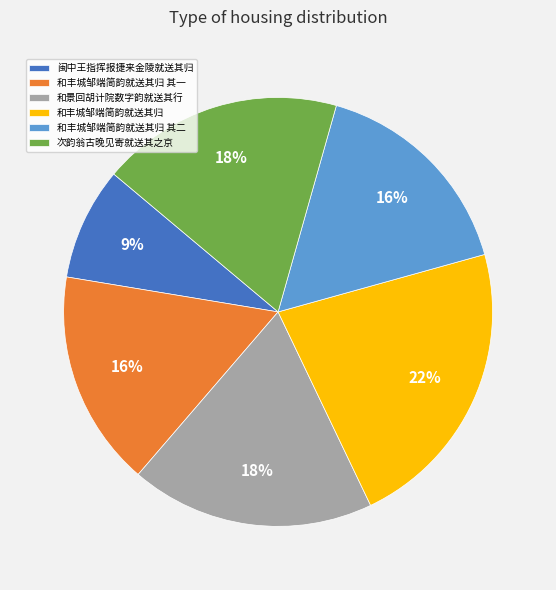

To the nearest percent, what percentage of the pie is 和景回胡计院数字韵就送其行?

18%